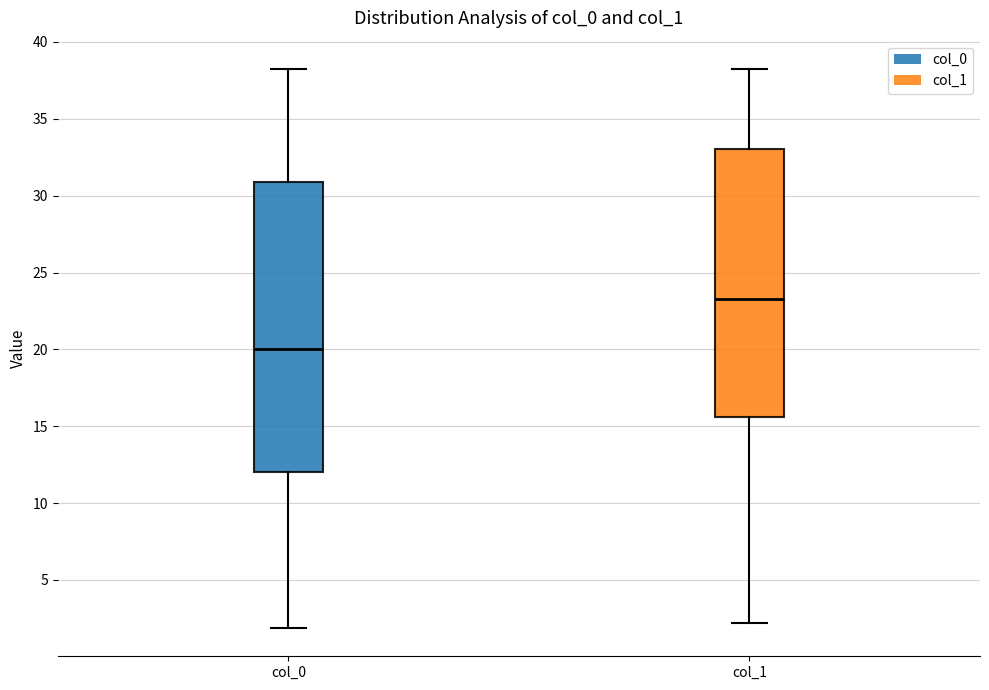

Reading left to right, read every box against the y-axis: the position of its median line, the range the box covers, and the ends of its whiskers. The values are not printed on the chart, so give them approximately, as read against the axis.

col_0: median 20.0, box 12.0 to 31.0, whiskers 2.0 to 38.5
col_1: median 23.5, box 15.5 to 33.0, whiskers 2.0 to 38.0